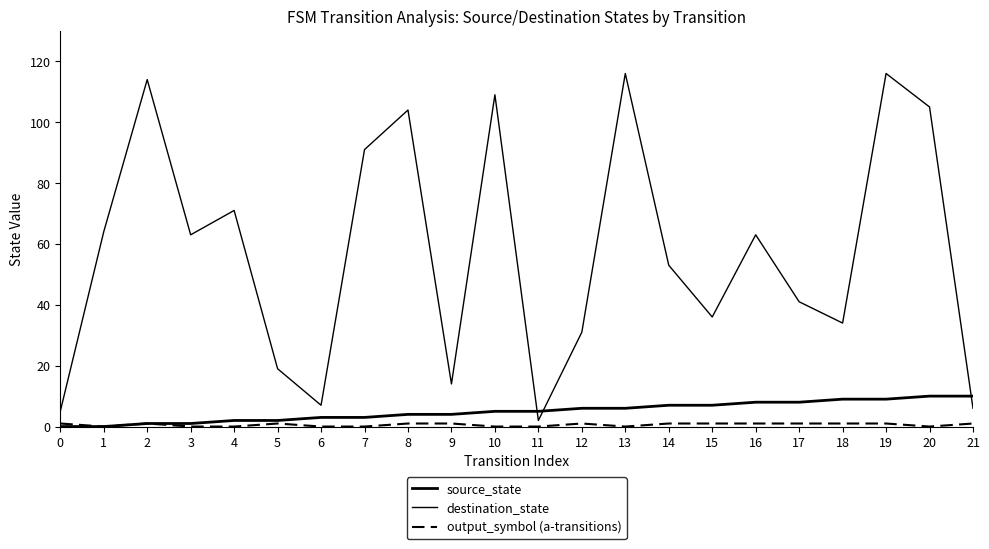

In destination_state, how many points are higher than both neighbors (excluding endpoints)?

7